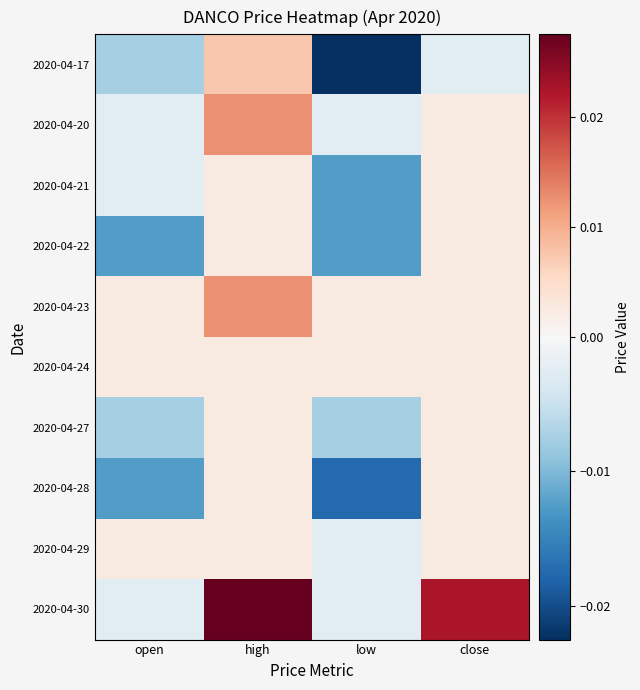

List the series in order of their peak value, highest first.

2020-04-30, 2020-04-20, 2020-04-23, 2020-04-17, 2020-04-21, 2020-04-22, 2020-04-24, 2020-04-27, 2020-04-28, 2020-04-29